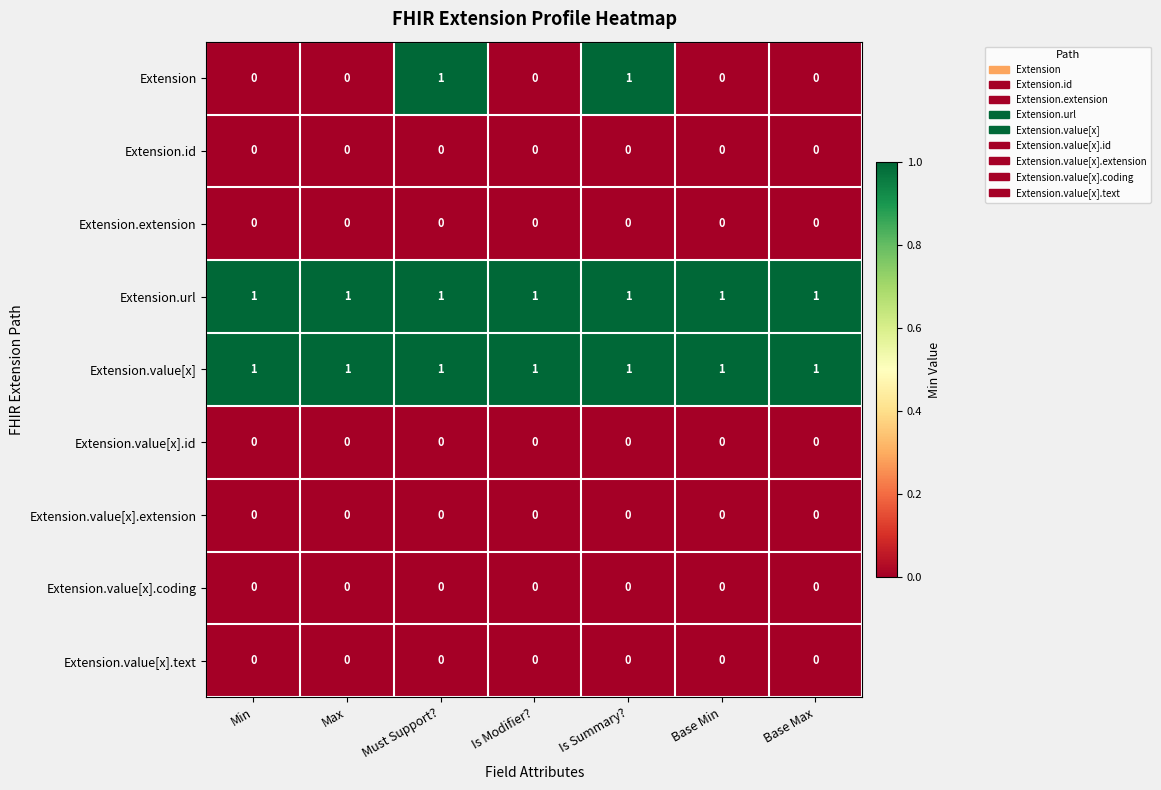

What is the spread (max minus min) of values at Base Max?

1